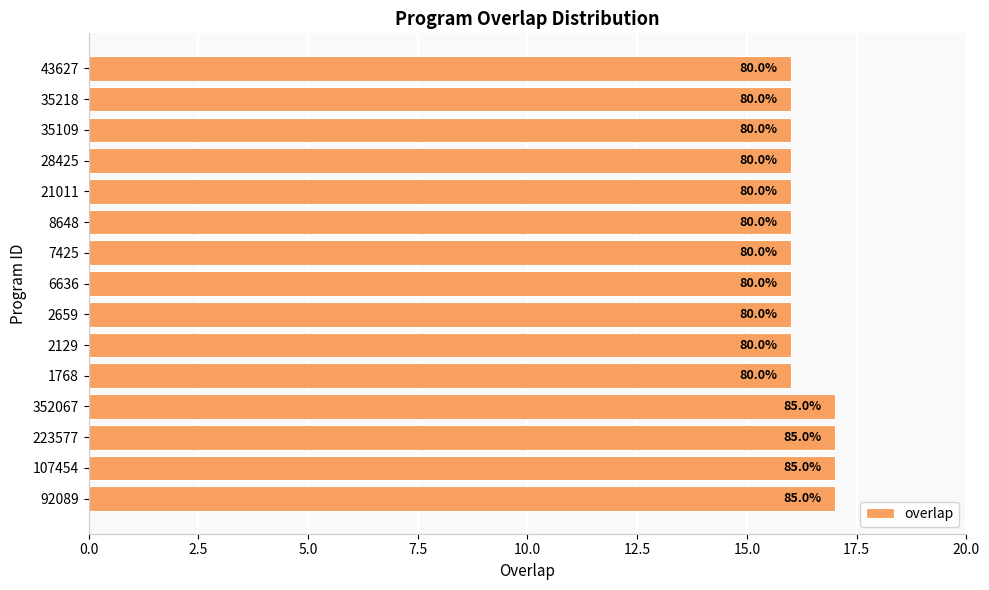

How many bars are there in total?

15